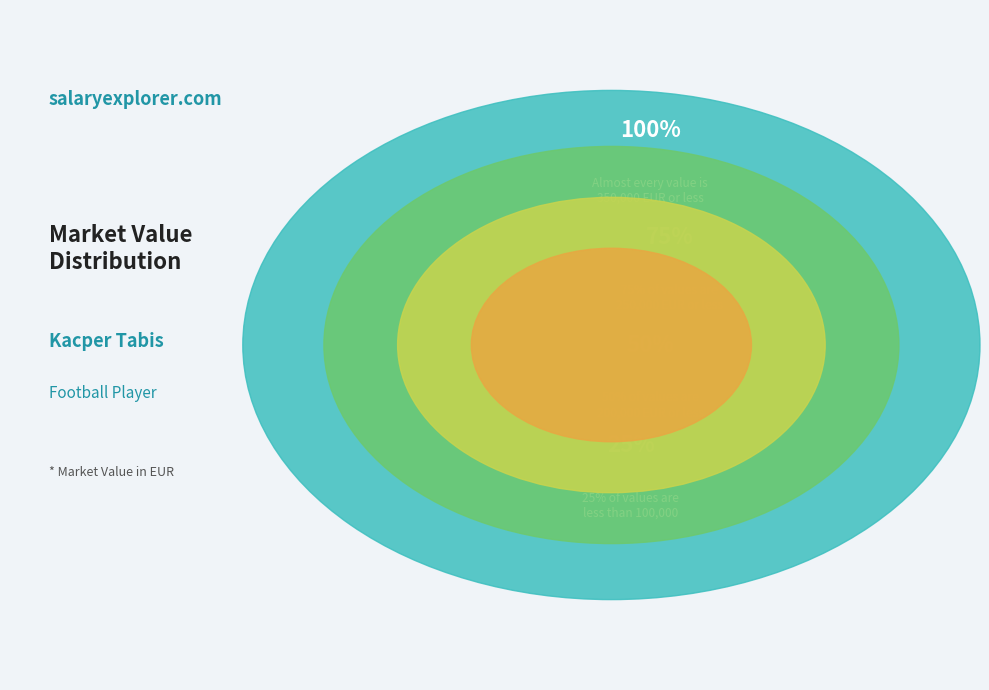

Is 2021-10-14 the majority of the pie?

No